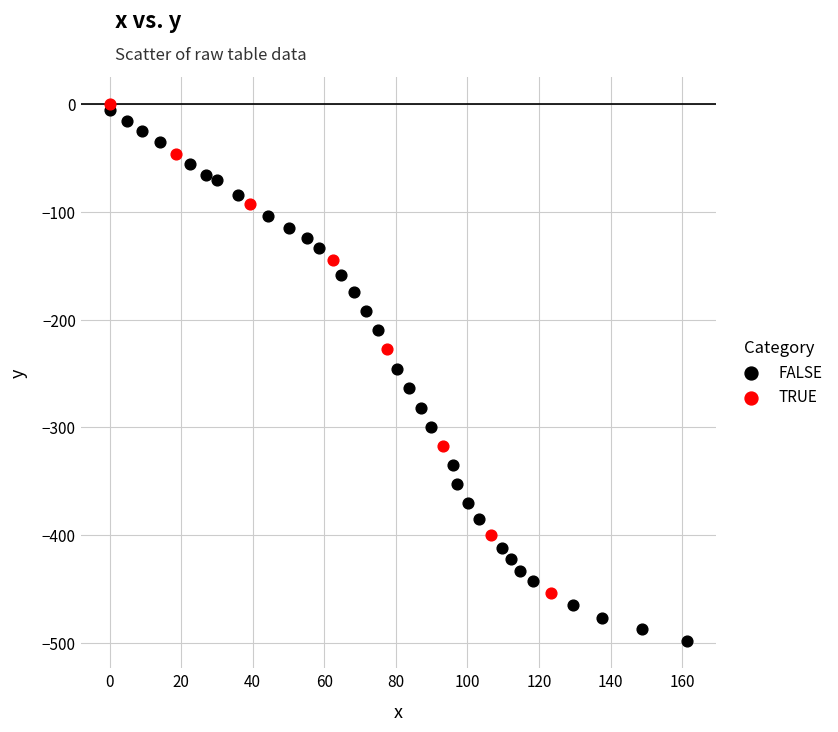

Which series has the widest spread of Y values?

FALSE